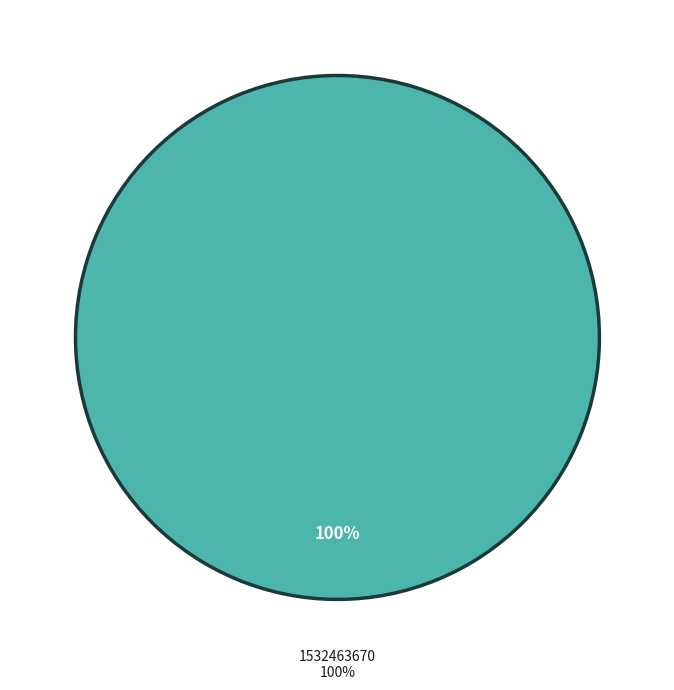

Which slice is the largest?

1532463670